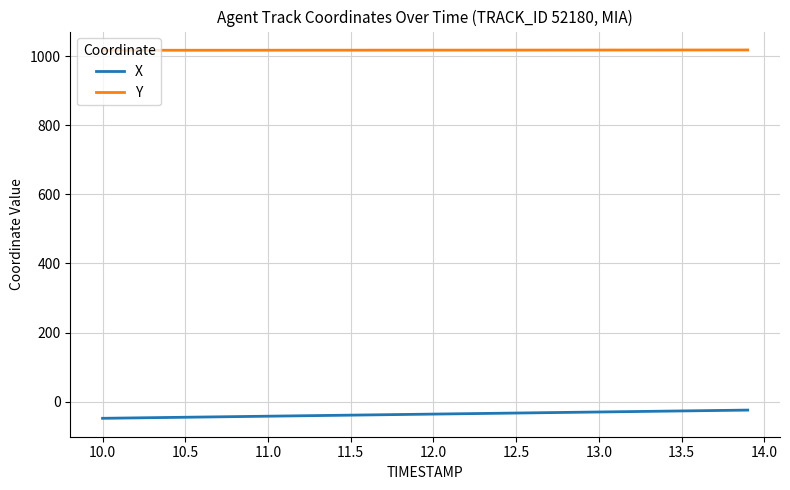

True or false: Y and X intersect in this chart.

False